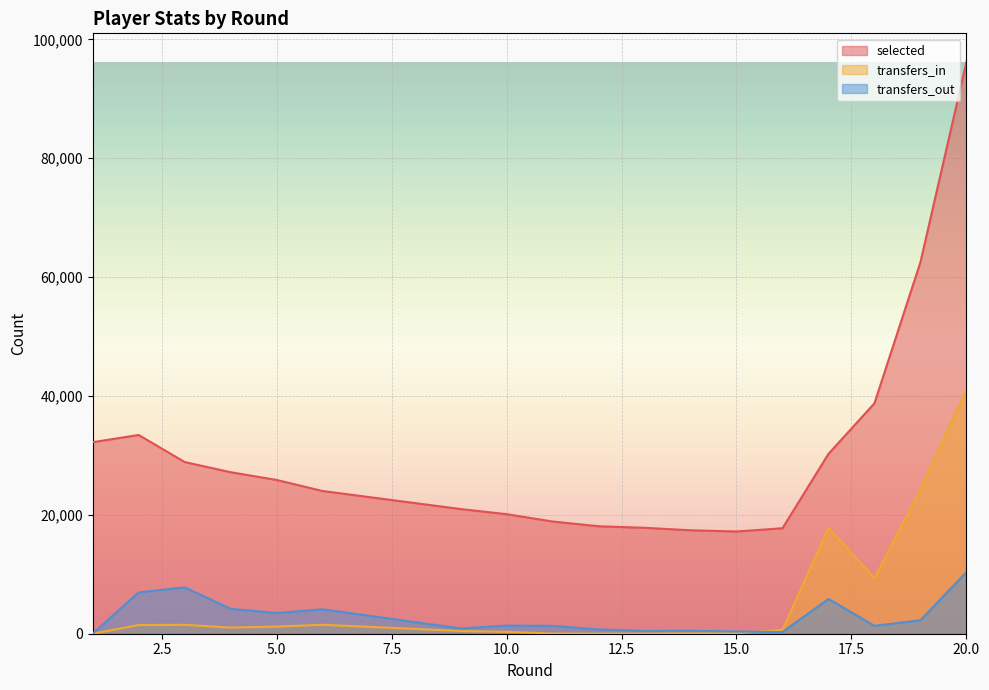

How many interior local valleys does the selected series have?

1